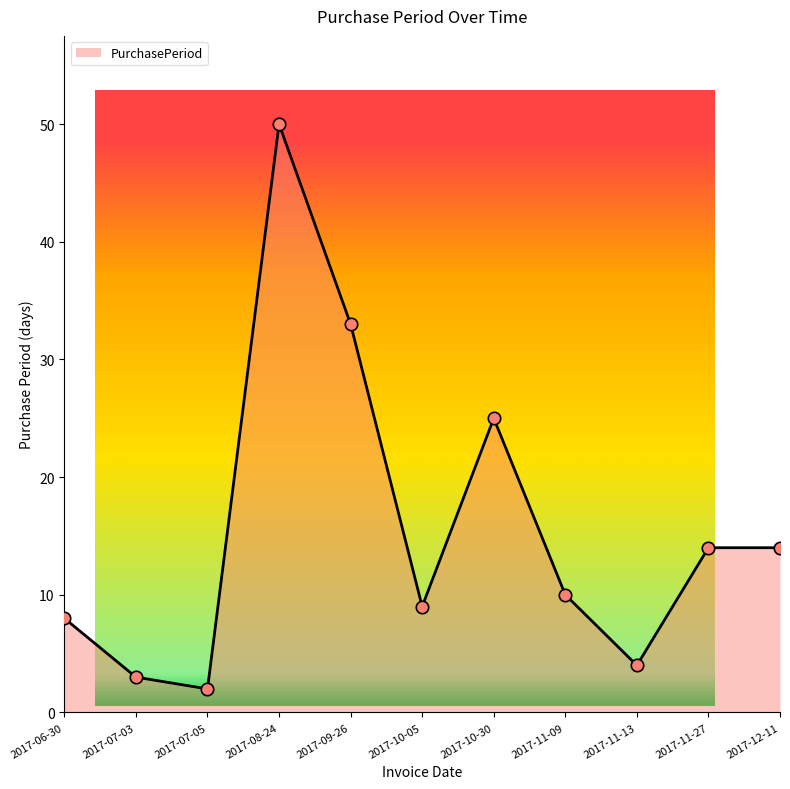

Which has a higher value, 2017-10-30 or 2017-08-24?

2017-08-24